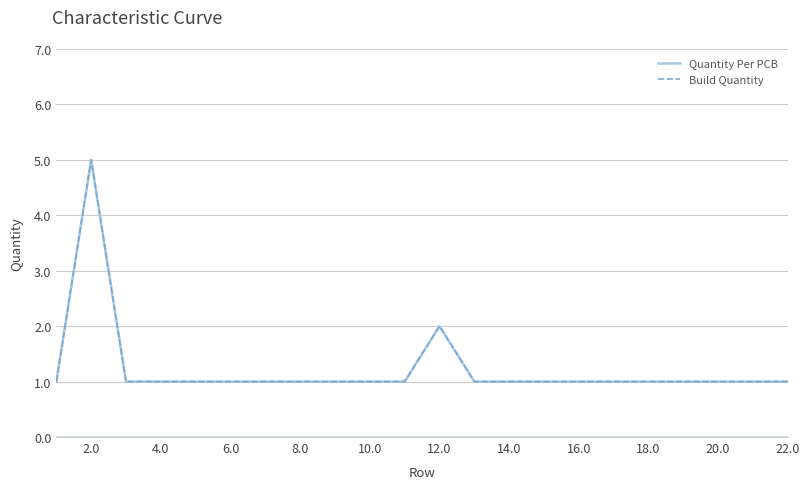

Does the chart display data point markers on the line(s)?

No